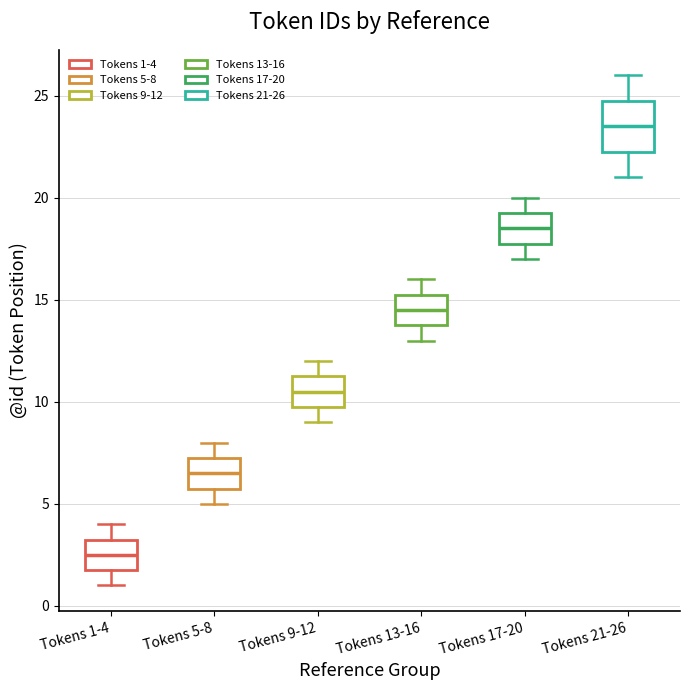

Which box is the tallest, from its lower edge to its upper edge?

Tokens 21-26